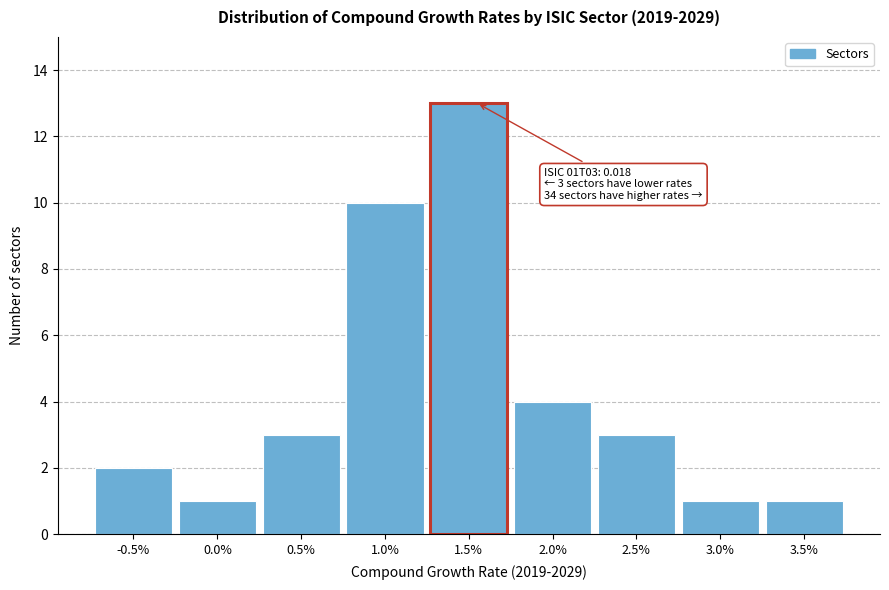

Reading right to left, list all the values displayed in this chart.

3.5%=1	3.0%=1	2.5%=3	2.0%=4	1.5%=13	1.0%=10	0.5%=3	0.0%=1	-0.5%=2